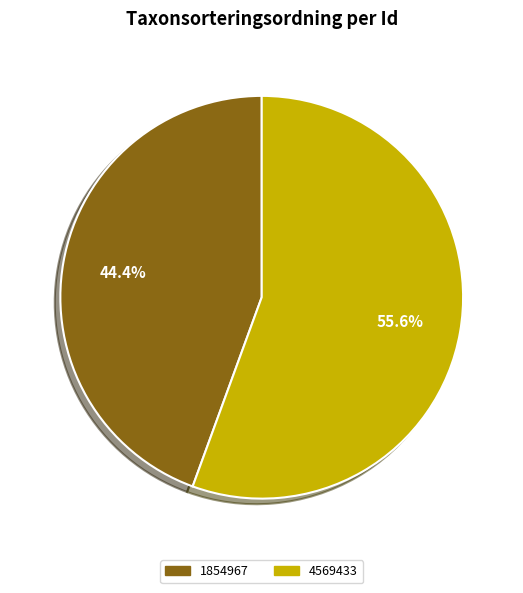

What percentage do 4569433 and 1854967 together represent?

100.0%